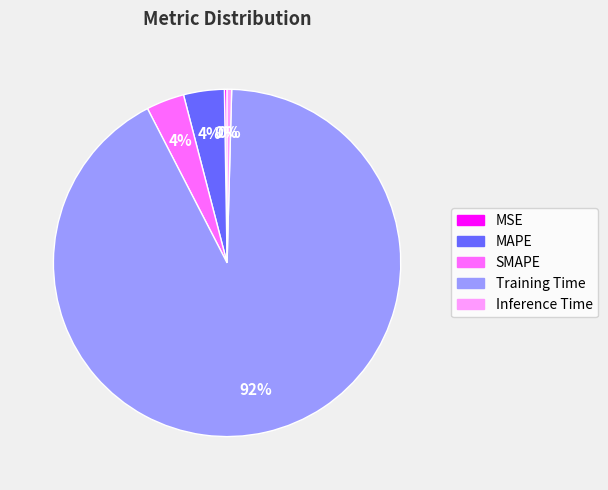

Is it true that Training Time is 92% of the pie?

True